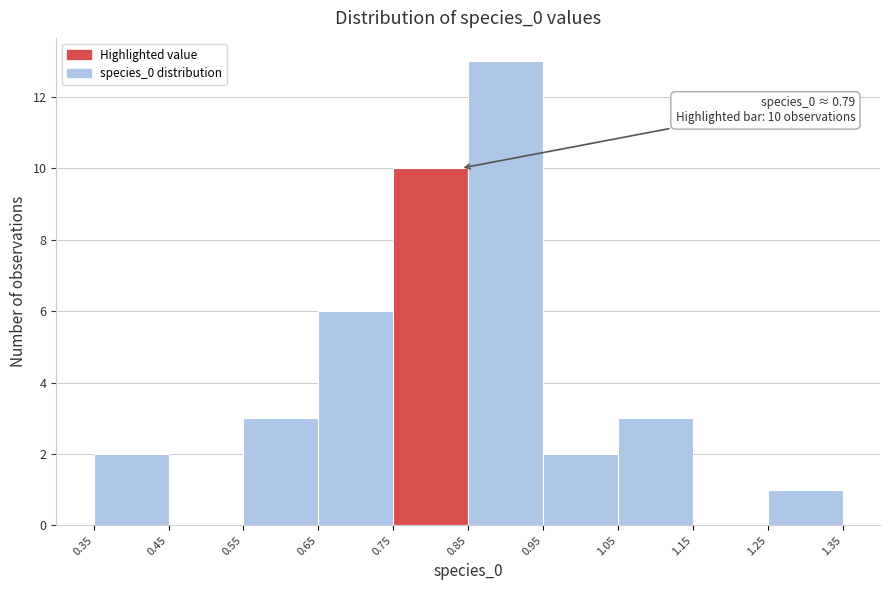

Which range on the x-axis has the tallest bar?

0.85 to 0.95